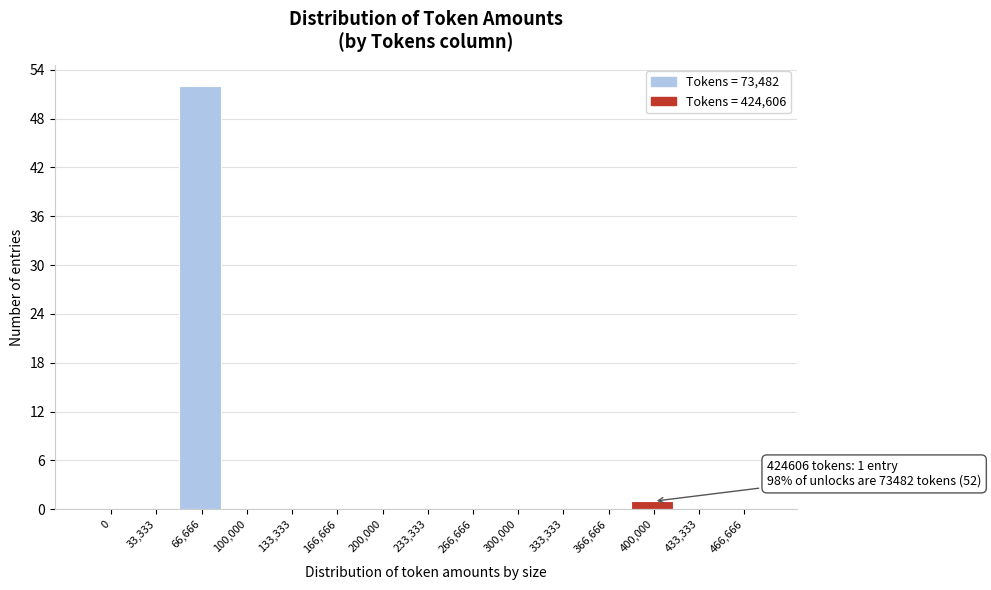

Reading right to left, list all the values displayed in this chart.

466,666=0	433,333=0	400,000=1	366,666=0	333,333=0	300,000=0	266,666=0	233,333=0	200,000=0	166,666=0	133,333=0	100,000=0	66,666=52	33,333=0	0=0